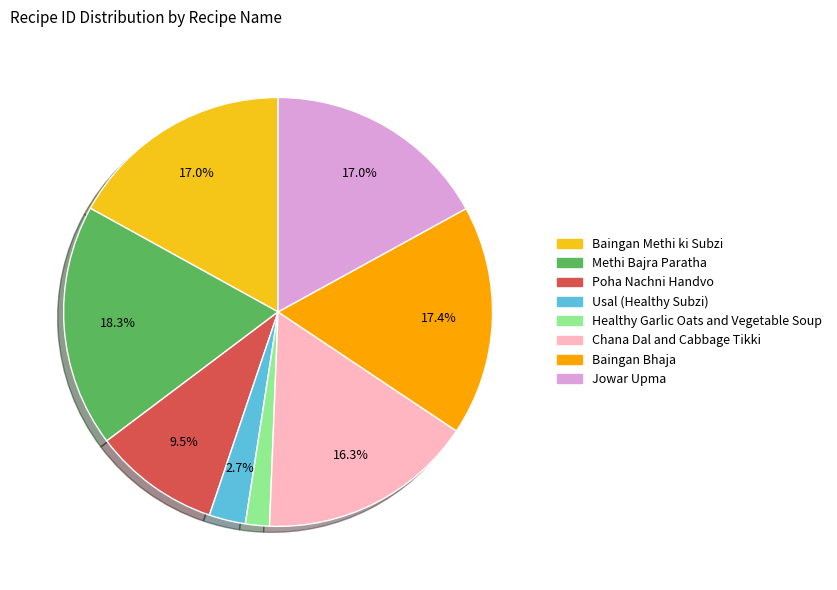

To the nearest percent, what is the difference between the largest and smallest slice percentages?

16%